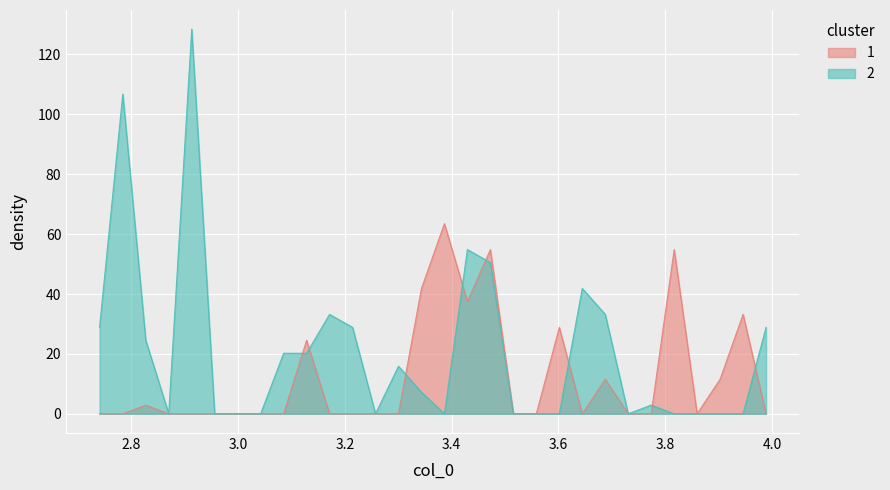

True or false: red has more than 0 interior local peaks.

True